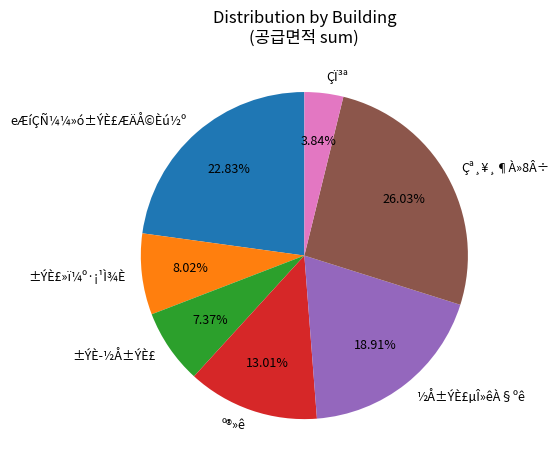

Which slice is the largest?

Çª¸¥¸¶À»8Â÷